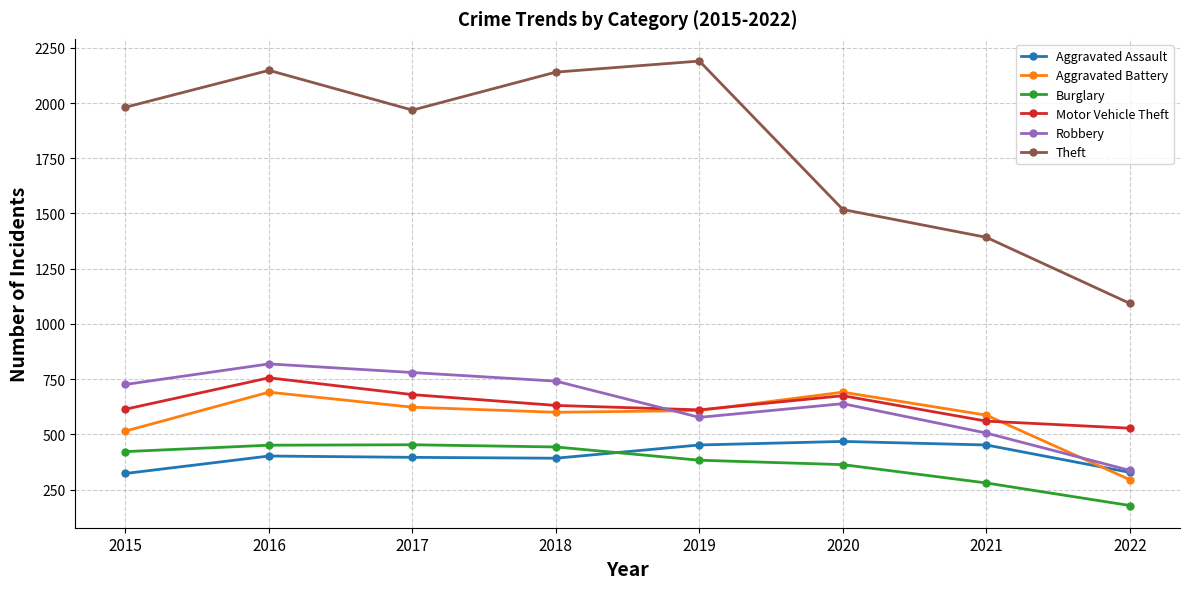

Where does the Aggravated Battery series first go above 608?

2016